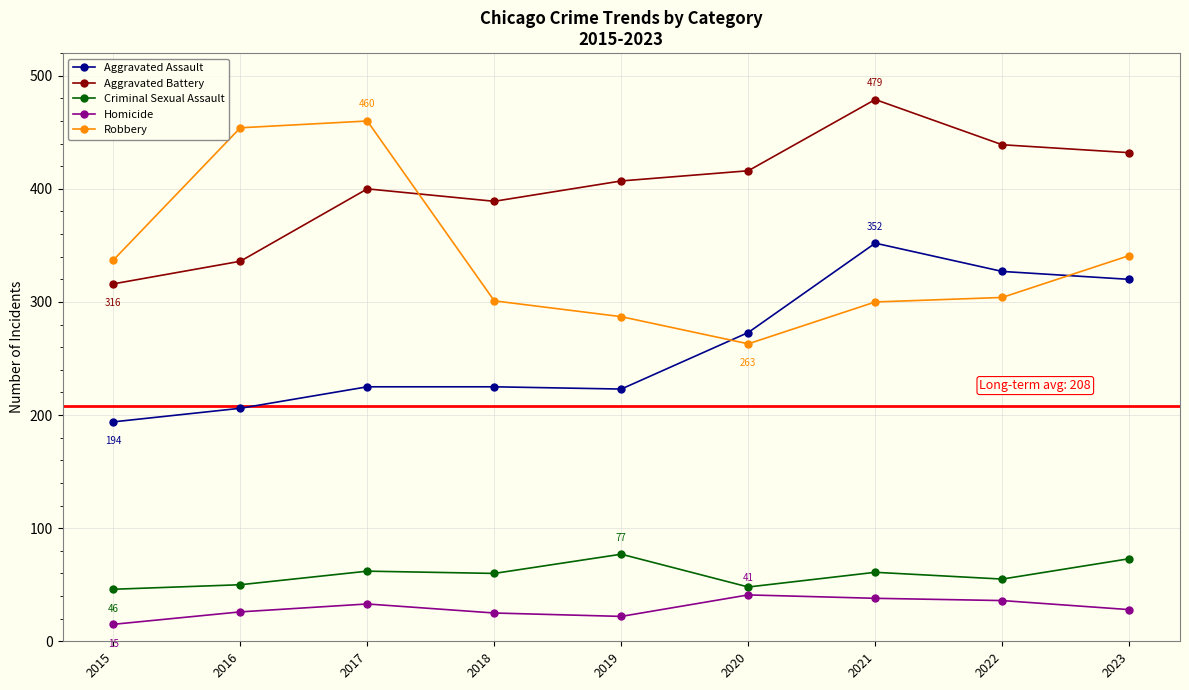

What is the value of the Criminal Sexual Assault point at the 7th from the left?

61